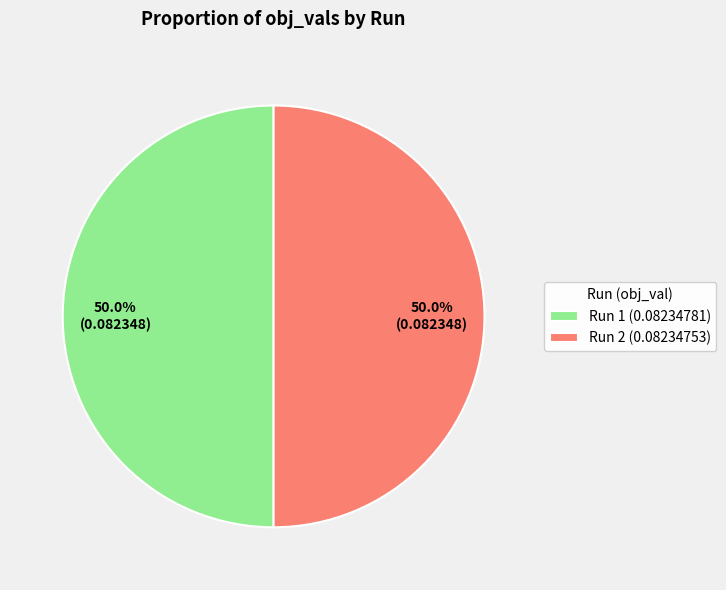

Count the number of slices in the pie.

2